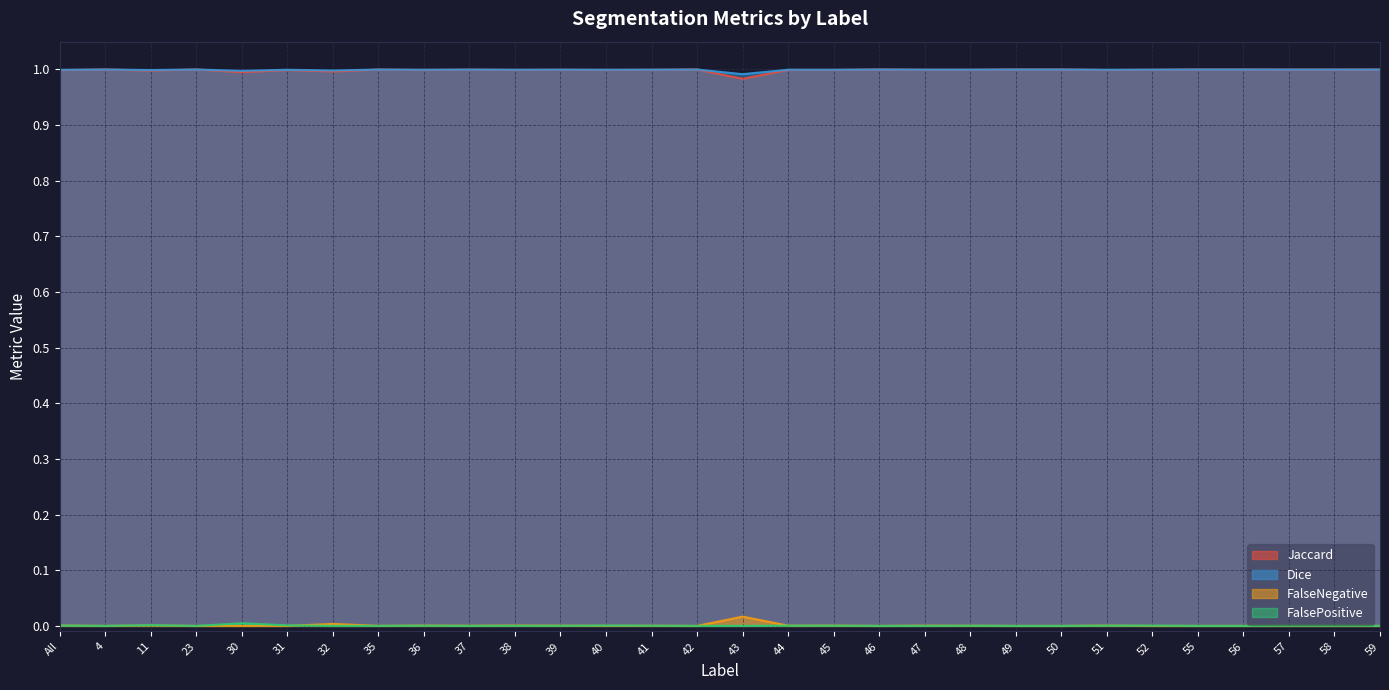

Which series has the widest spread of values?

Jaccard